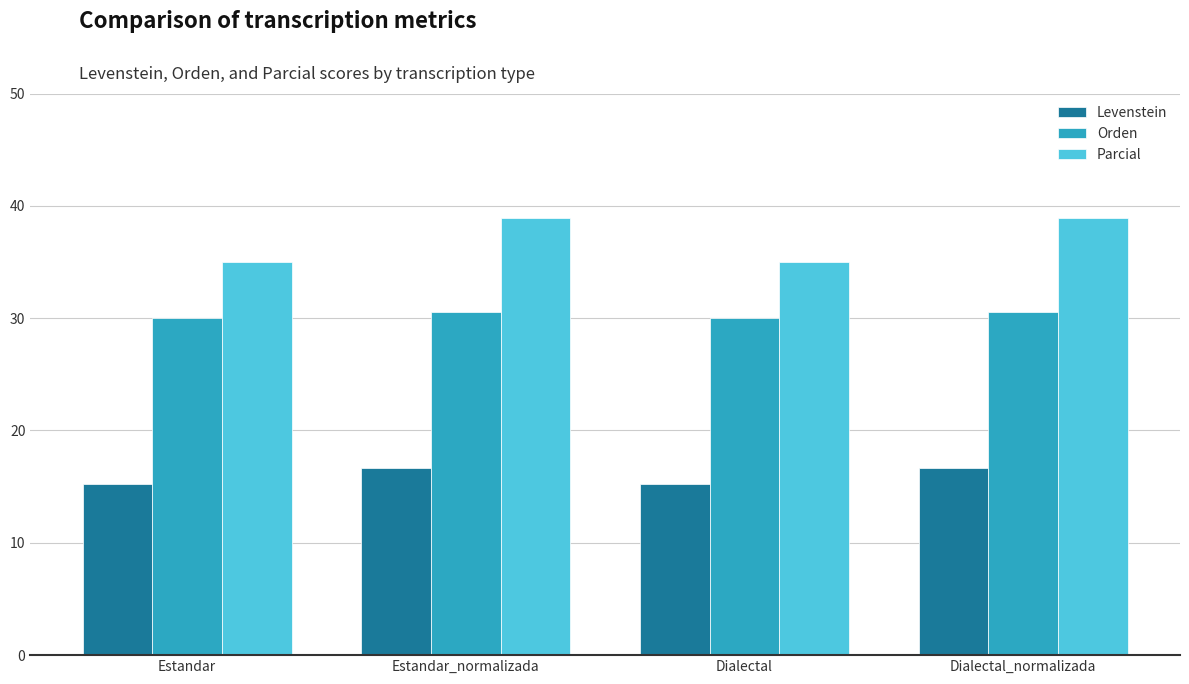

Which series has the widest spread of values?

Parcial